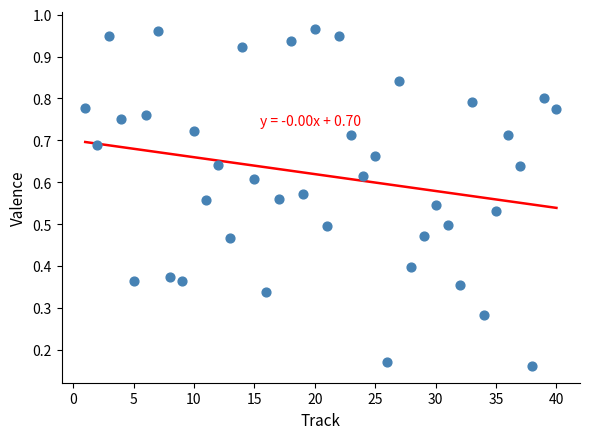

What is the range of X values (max minus min)?

39.0